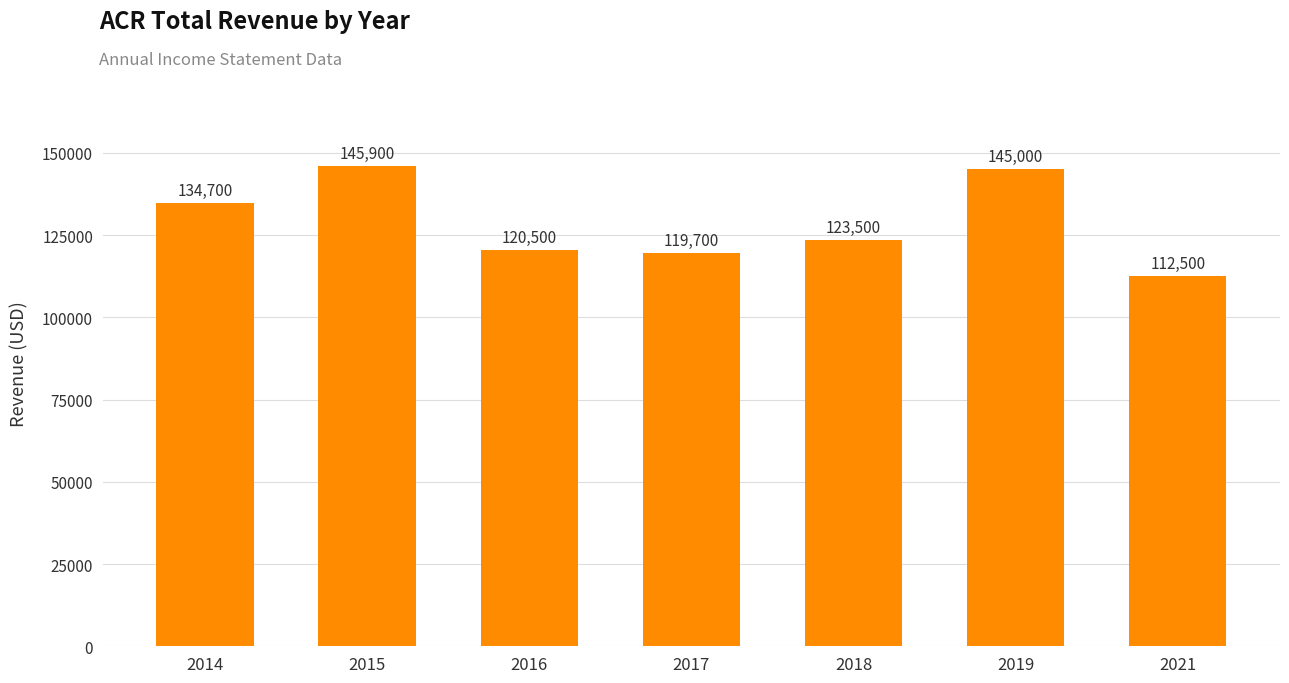

What is the sum of all values?

901800